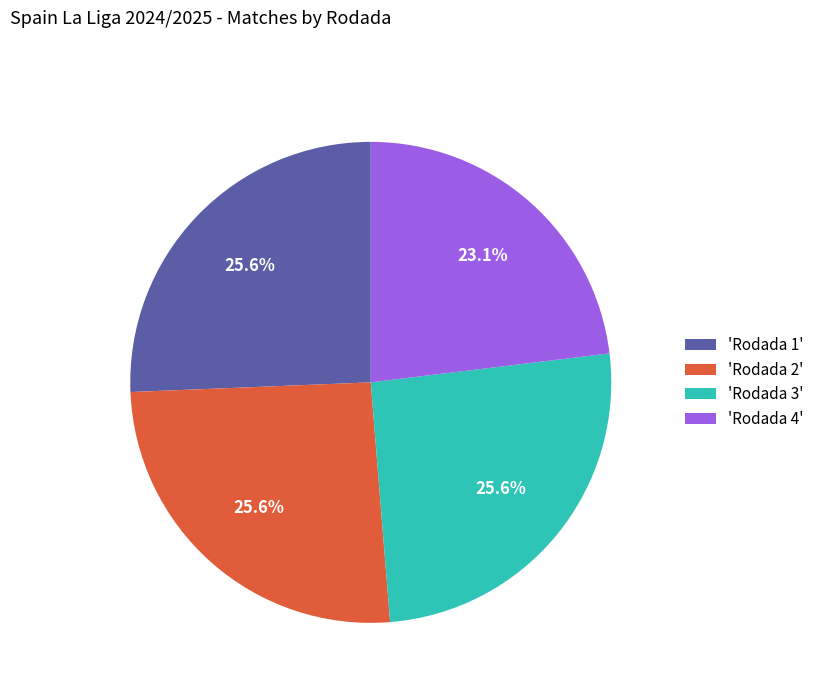

Is there a majority slice in this chart?

No